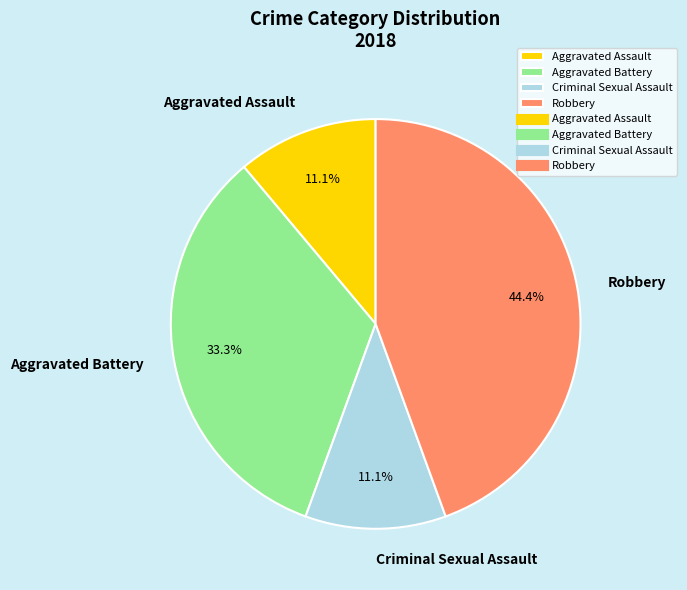

Count the number of slices in the pie.

4